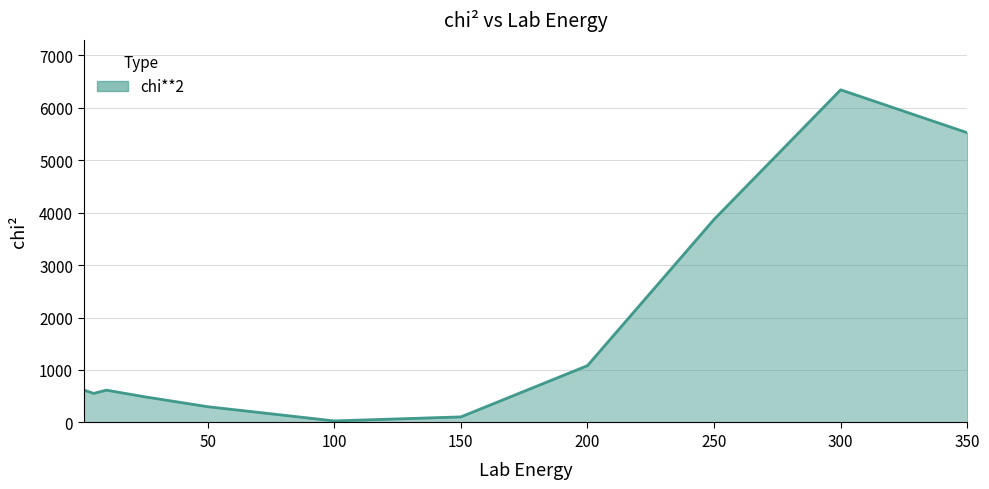

How many lines are shown in the chart?

1